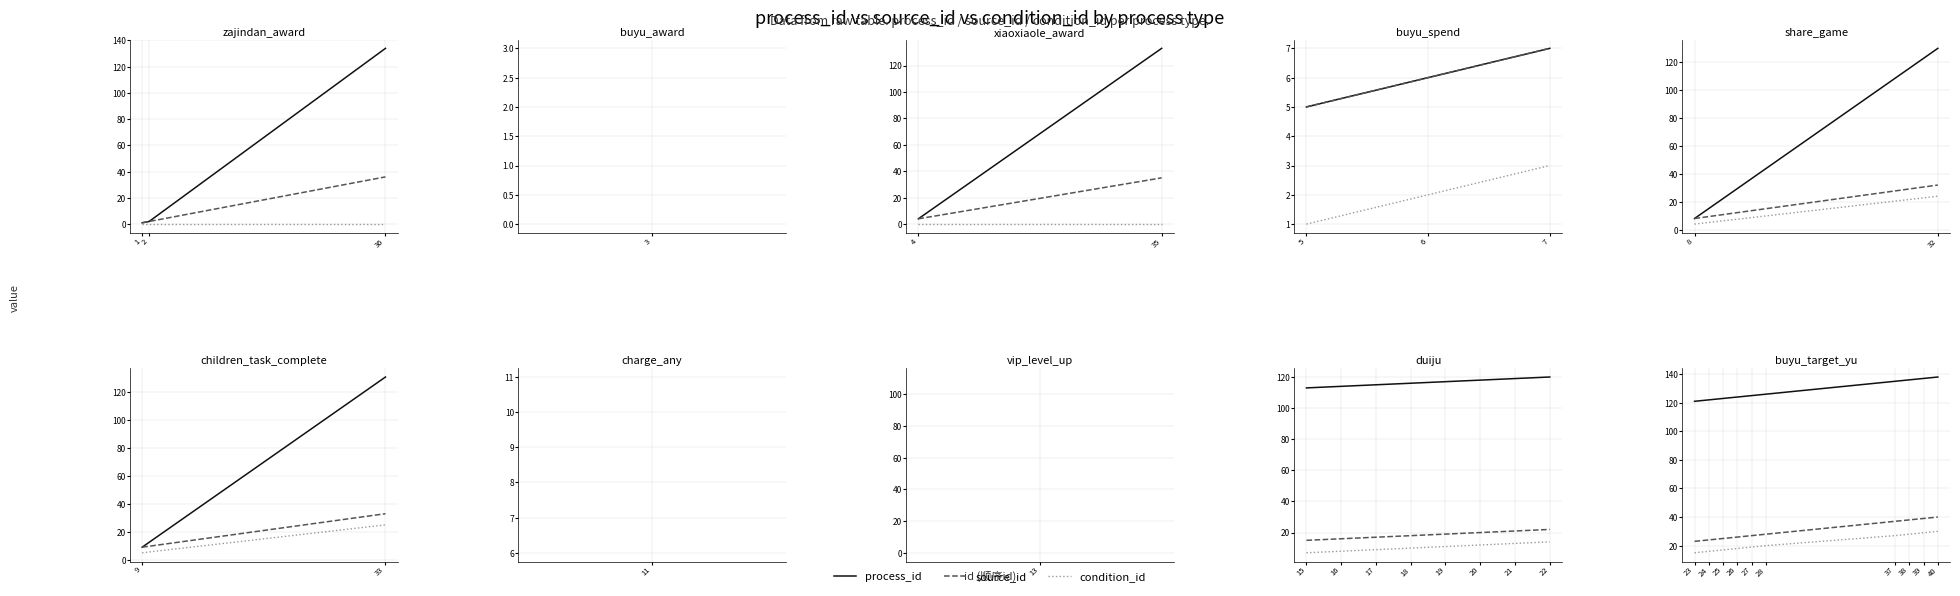

What position from the left is 5?

6